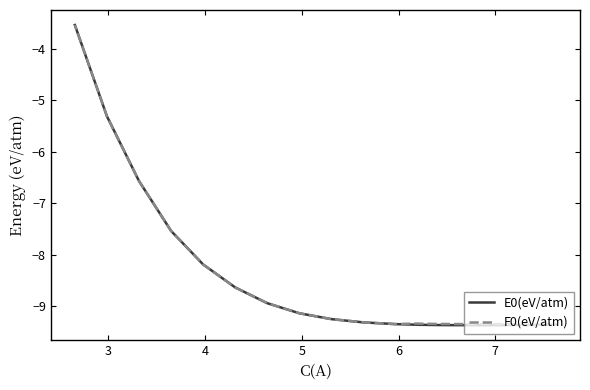

True or false: F0(eV/atm) has a value of -13.3 at 10.

False